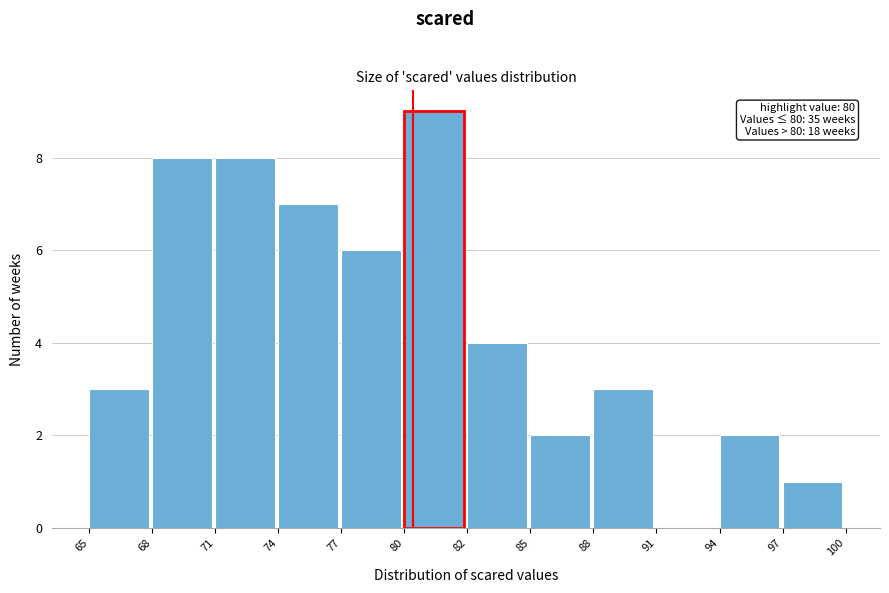

Reading right to left, list all the values displayed in this chart.

97=1	94=2	91=0	88=3	85=2	82=4	80=9	77=6	74=7	71=8	68=8	65=3